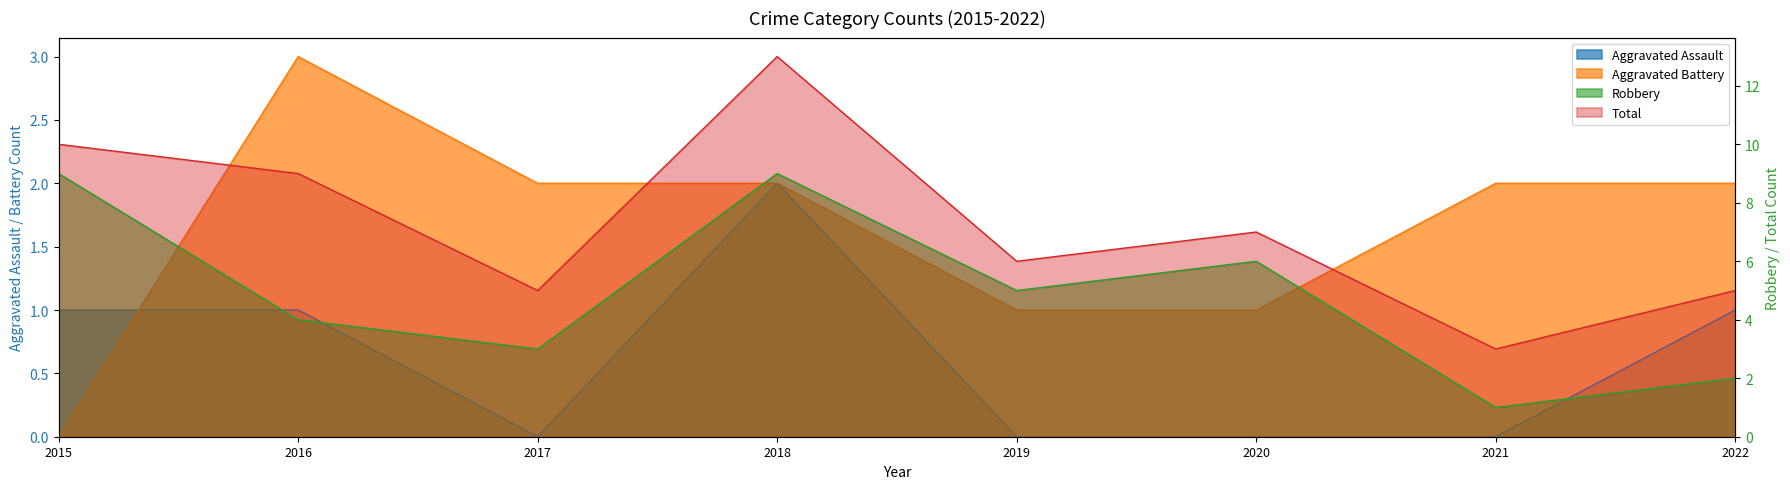

Is it true that Aggravated Battery equals 0 at 2015?

True